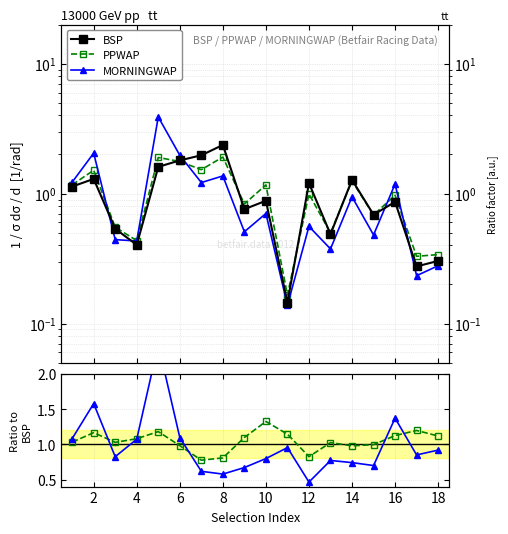

How many data points does each series have?

18